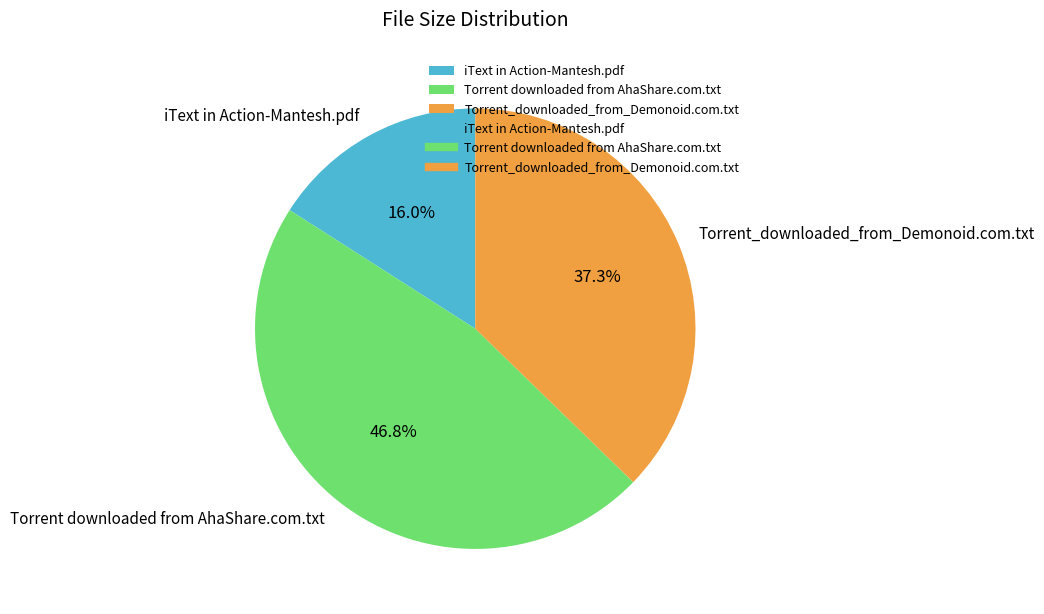

Approximately how many times larger is the value at Torrent_downloaded_from_Demonoid.com.txt compared to iText in Action-Mantesh.pdf?

2.3